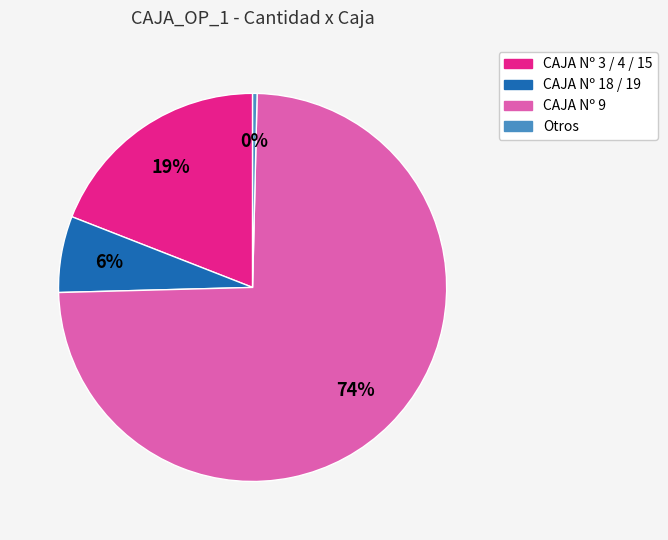

Does any single category account for the majority?

Yes